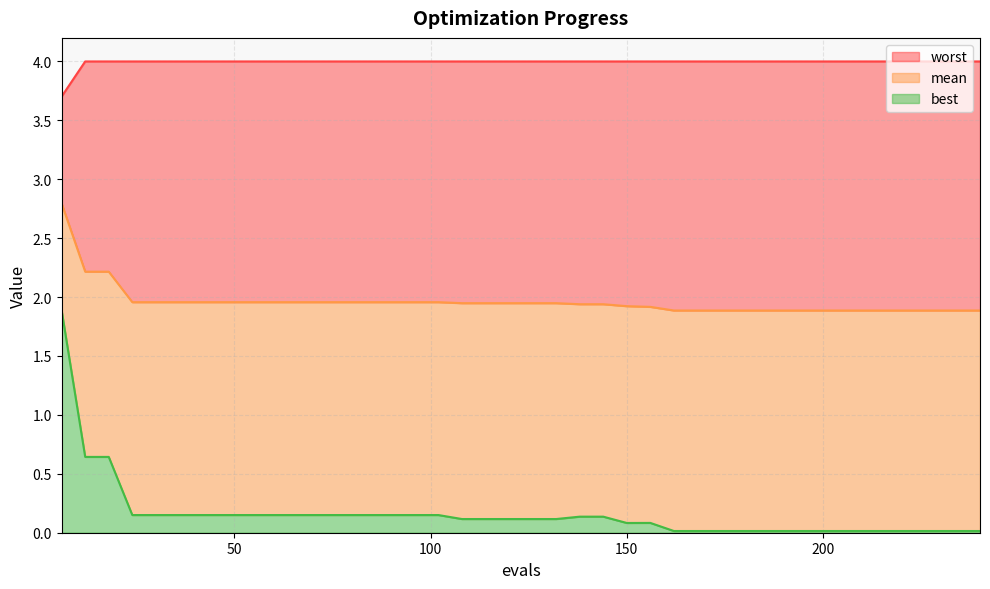

Reading left to right, what are all the values shown in this chart?

mean: 2.8	2.2	2.2	2.0	2.0	2.0	2.0	2.0	2.0	2.0	2.0	2.0	2.0	2.0	2.0	2.0	2.0	1.9	1.9	1.9	1.9	1.9	1.9	1.9	1.9	1.9	1.9	1.9	1.9	1.9	1.9	1.9	1.9	1.9	1.9	1.9	1.9	1.9	1.9	1.9
best: 1.9	0.6	0.6	0.2	0.2	0.2	0.2	0.2	0.2	0.2	0.2	0.2	0.2	0.2	0.2	0.2	0.2	0.1	0.1	0.1	0.1	0.1	0.1	0.1	0.1	0.1	0.0	0.0	0.0	0.0	0.0	0.0	0.0	0.0	0.0	0.0	0.0	0.0	0.0	0.0
worst: 3.7	4.0	4.0	4.0	4.0	4.0	4.0	4.0	4.0	4.0	4.0	4.0	4.0	4.0	4.0	4.0	4.0	4.0	4.0	4.0	4.0	4.0	4.0	4.0	4.0	4.0	4.0	4.0	4.0	4.0	4.0	4.0	4.0	4.0	4.0	4.0	4.0	4.0	4.0	4.0